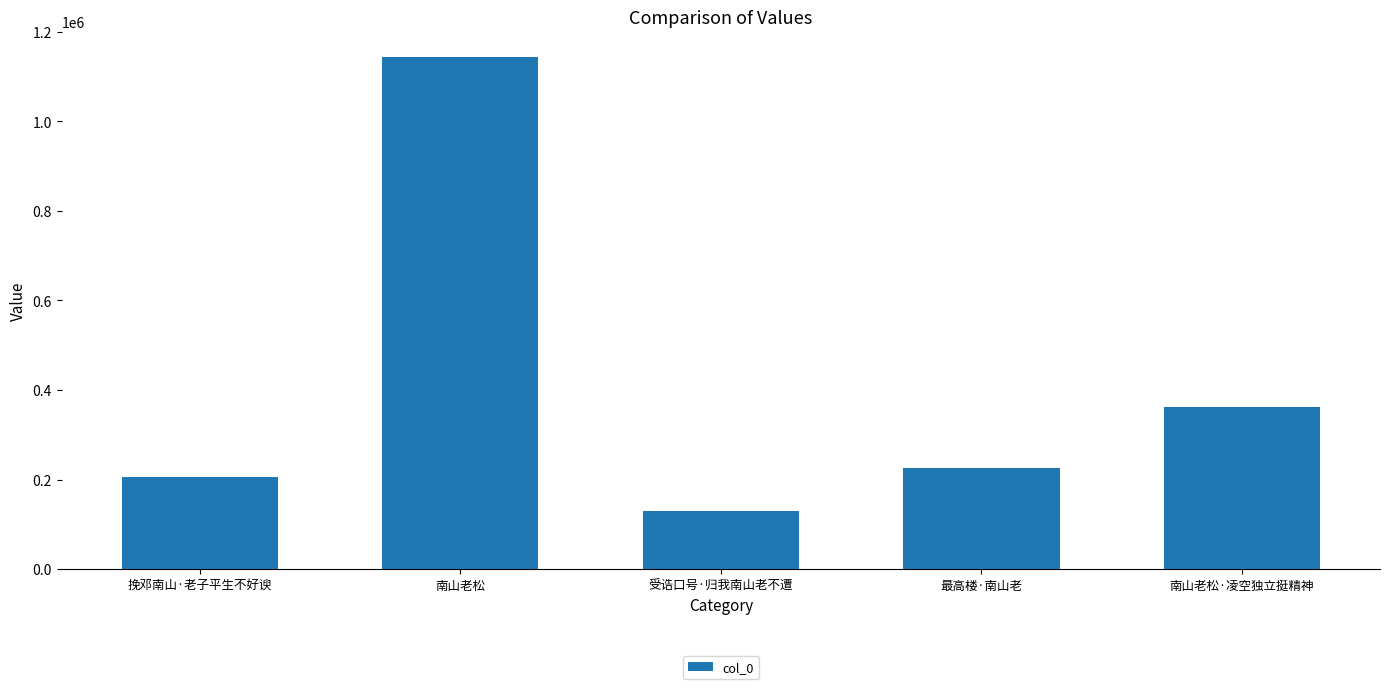

What is the label of the 4th bar from the left?

最高楼·南山老